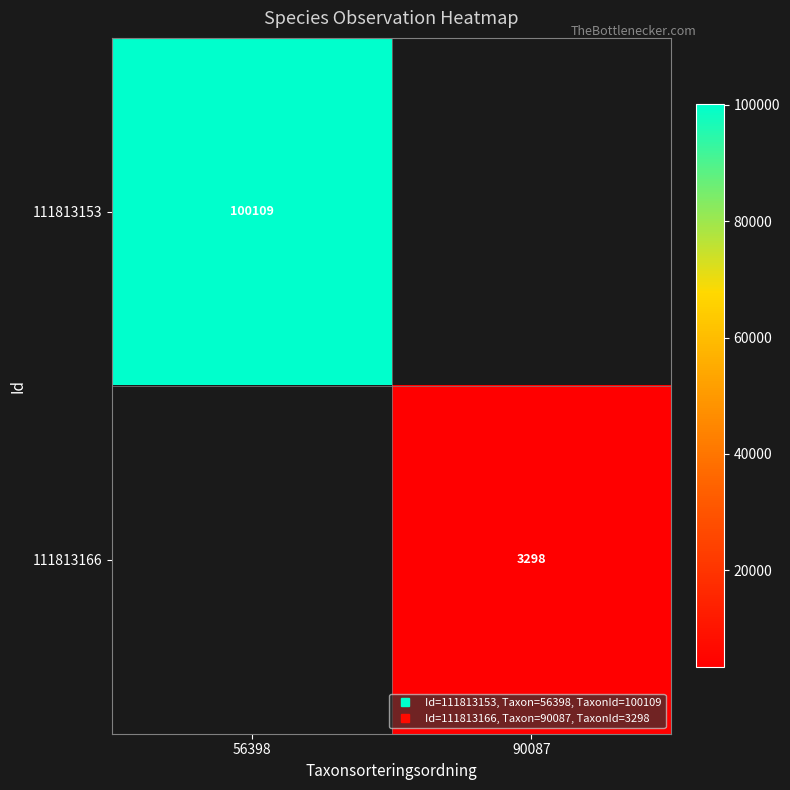

Is it true that 111813153 equals 52956 at 90087?

False